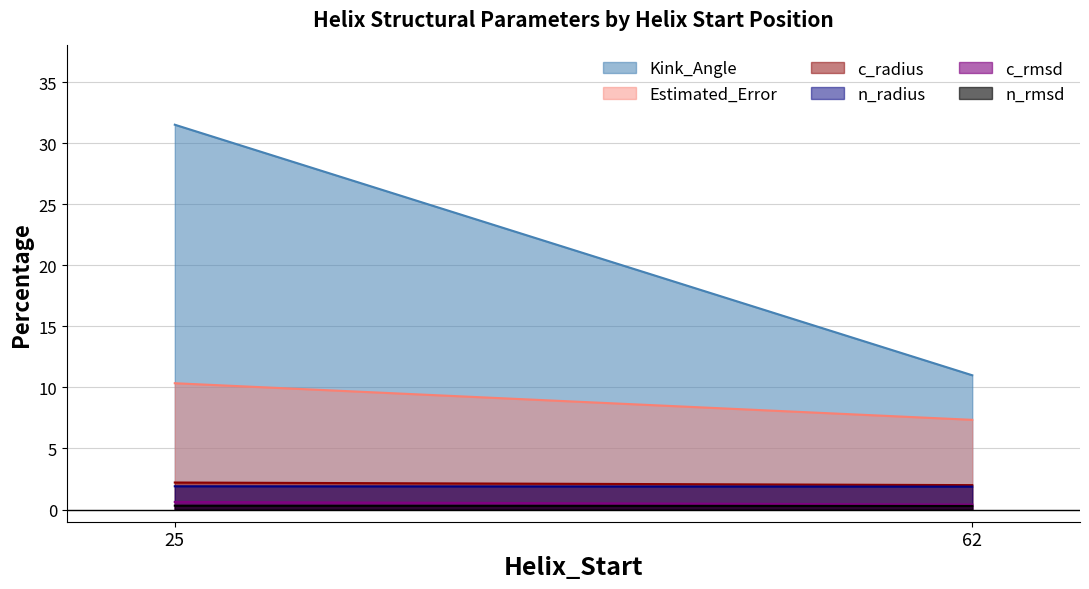

Rank the series by their maximum value, from highest to lowest.

Kink_Angle, Estimated_Error, c_radius, n_radius, c_rmsd, n_rmsd